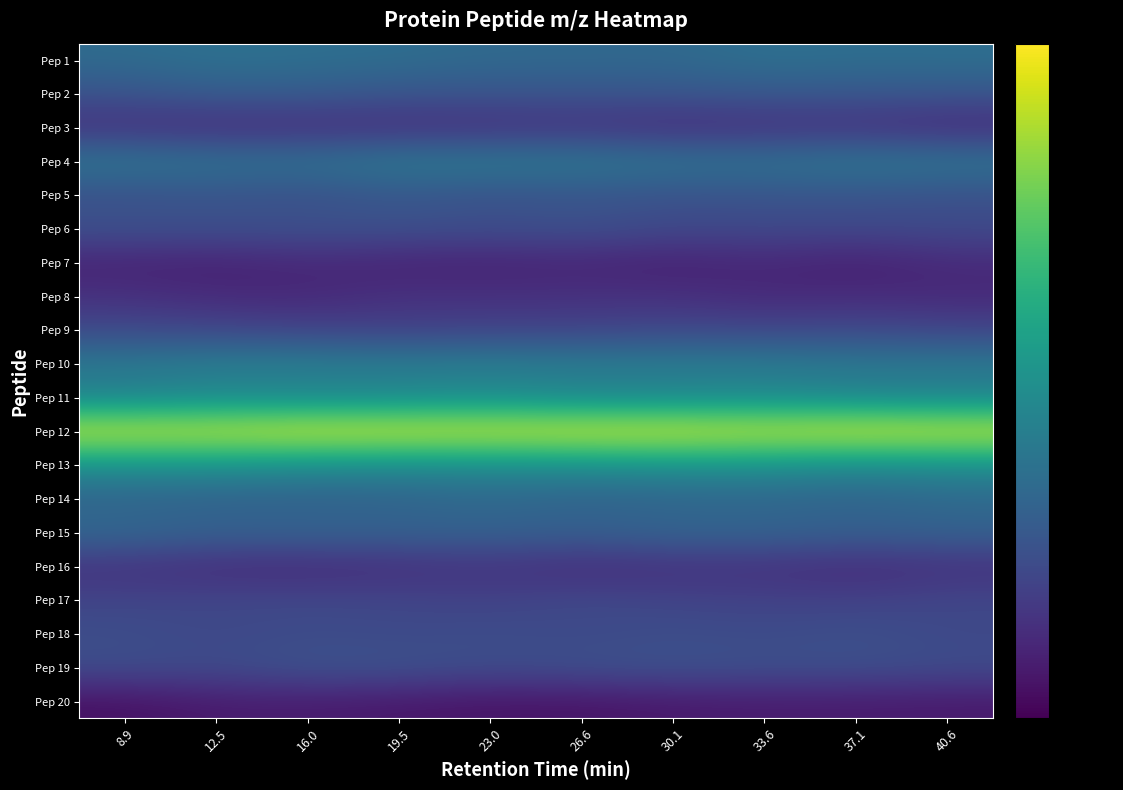

Which series has the largest total across all categories?

Pep 12